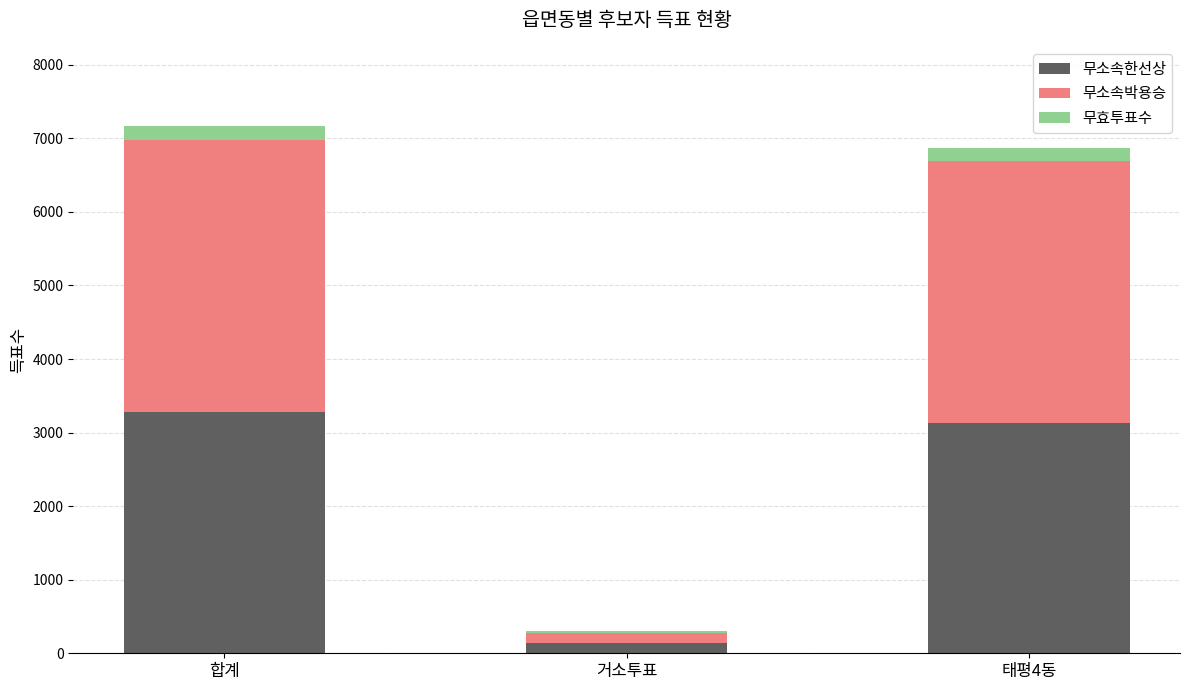

The value of 무소속한선상 at 합계 is 1231. True or false?

False